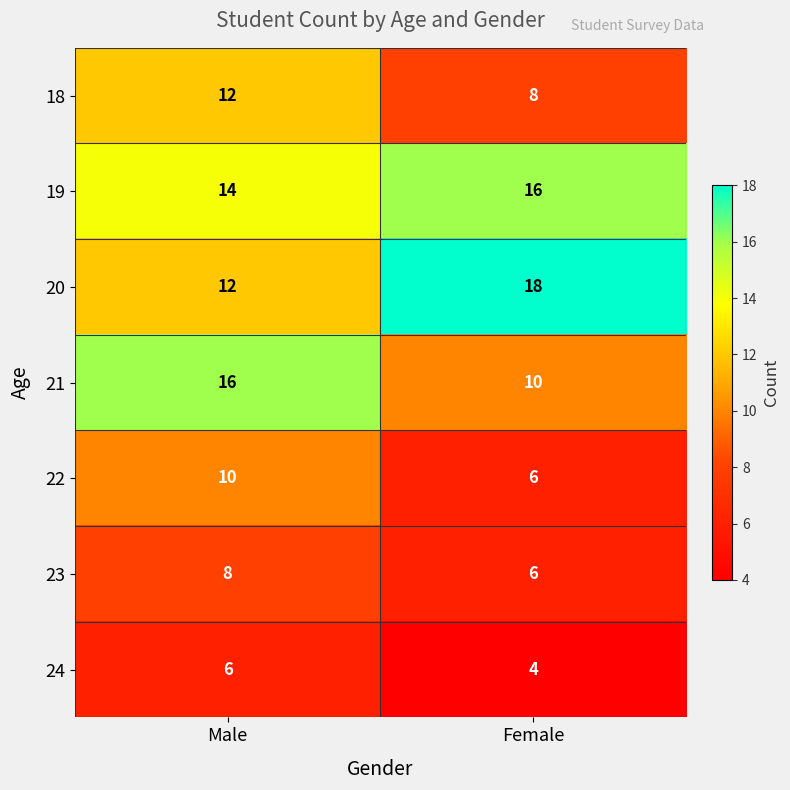

What is the smallest value displayed?

4